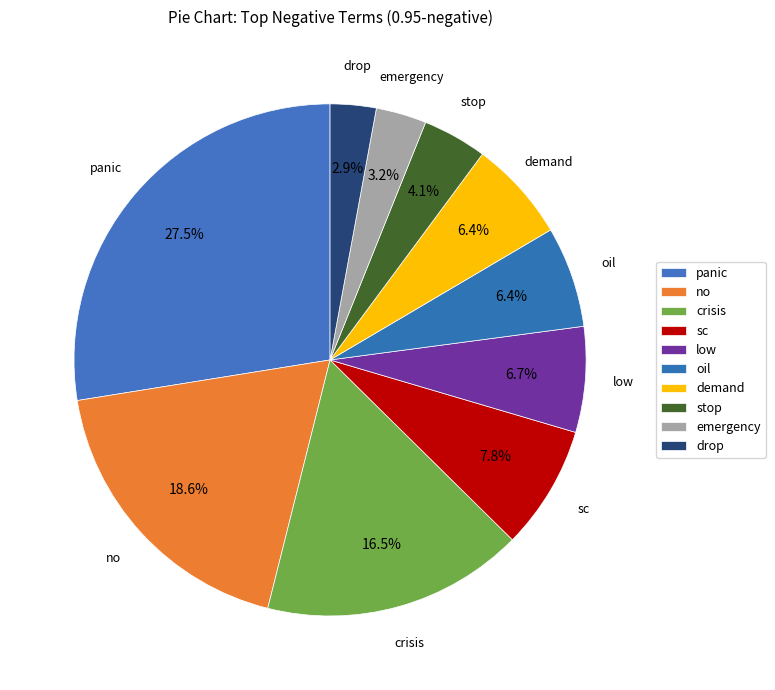

Is there a majority slice in this chart?

No